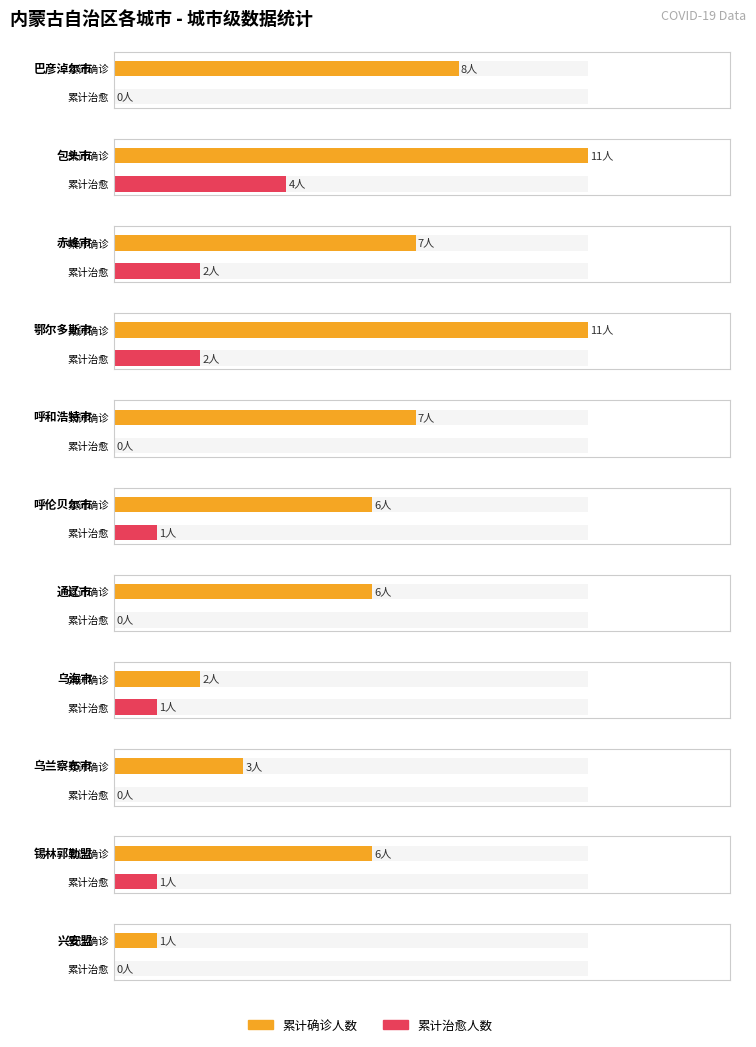

Which series has the widest spread of values?

累计确诊人数